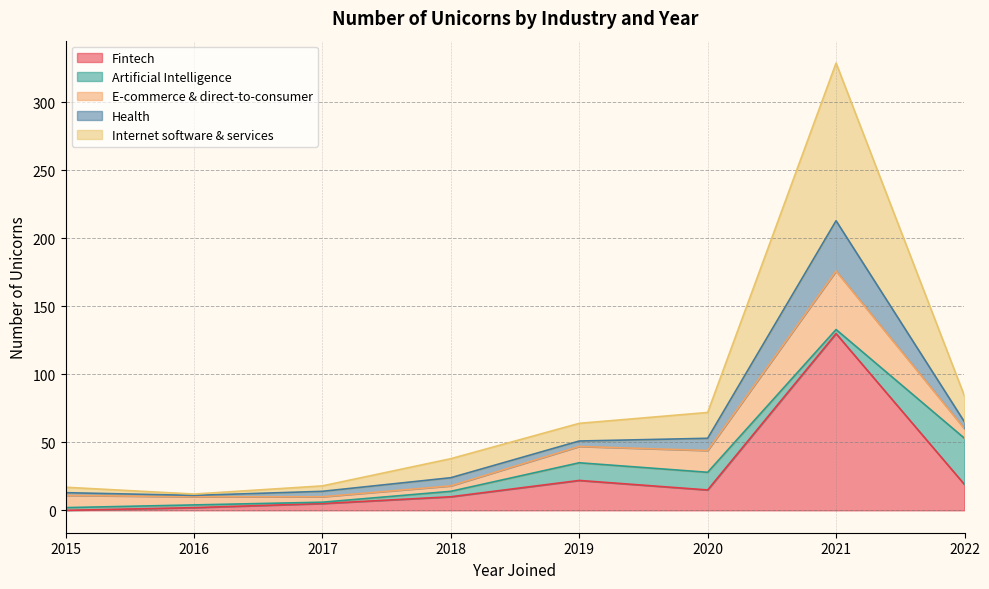

What is the maximum value for Fintech?

130